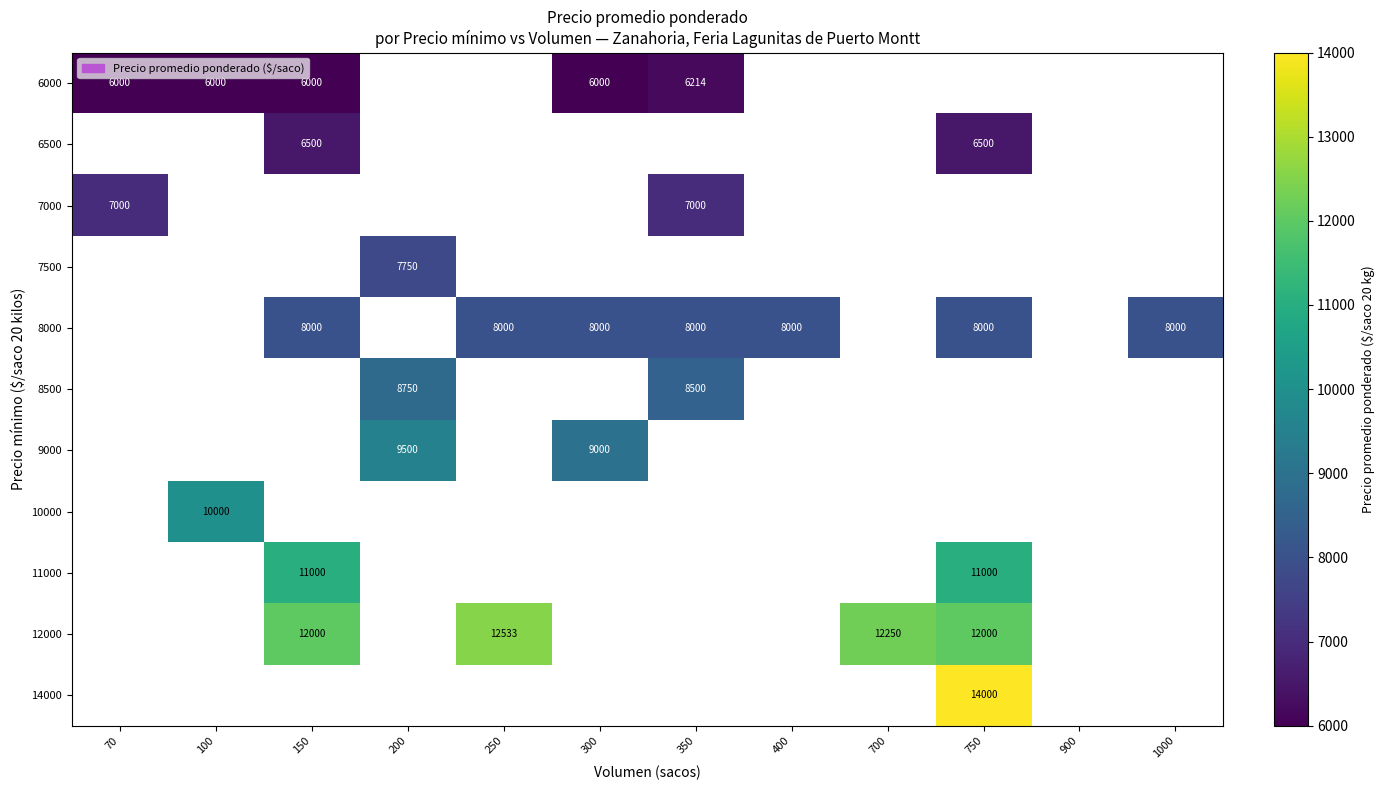

Count the number of data series in this chart.

11